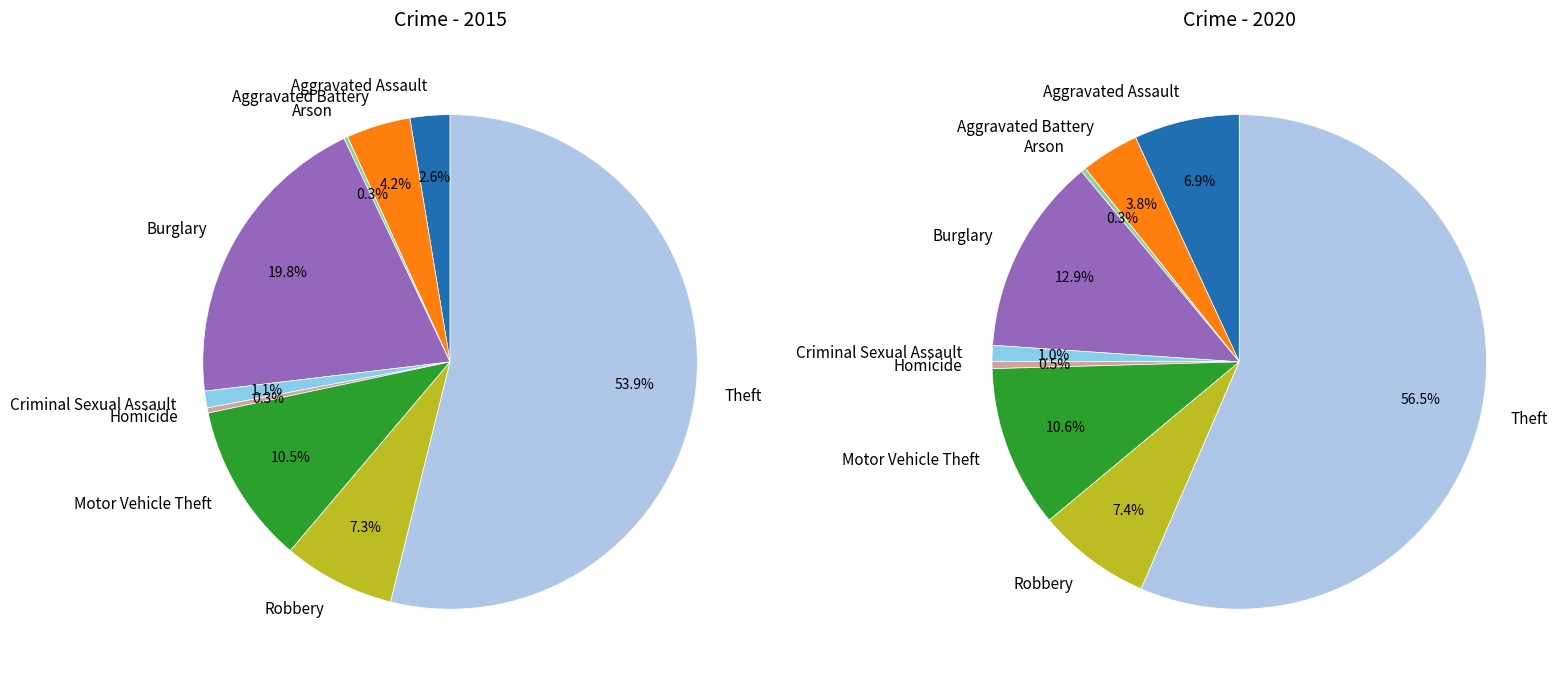

How many slices are in this pie chart?

9